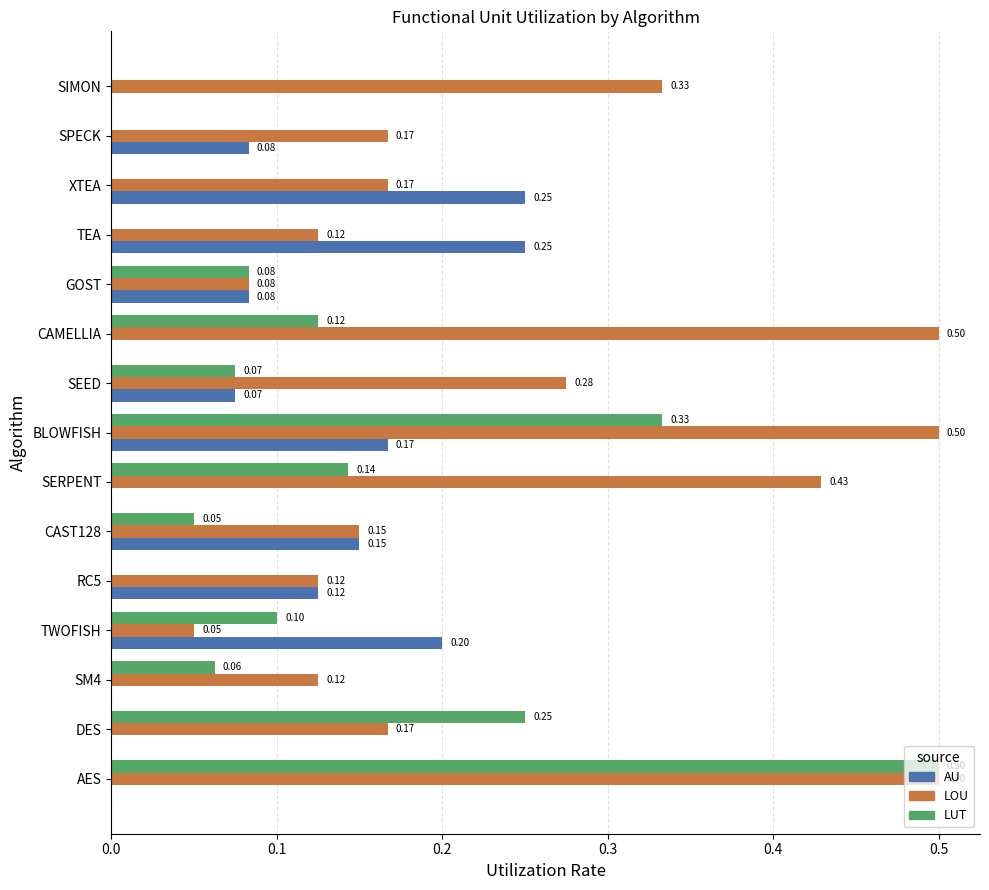

Is the value of LOU at SM4 greater than the value of LUT at SIMON?

Yes